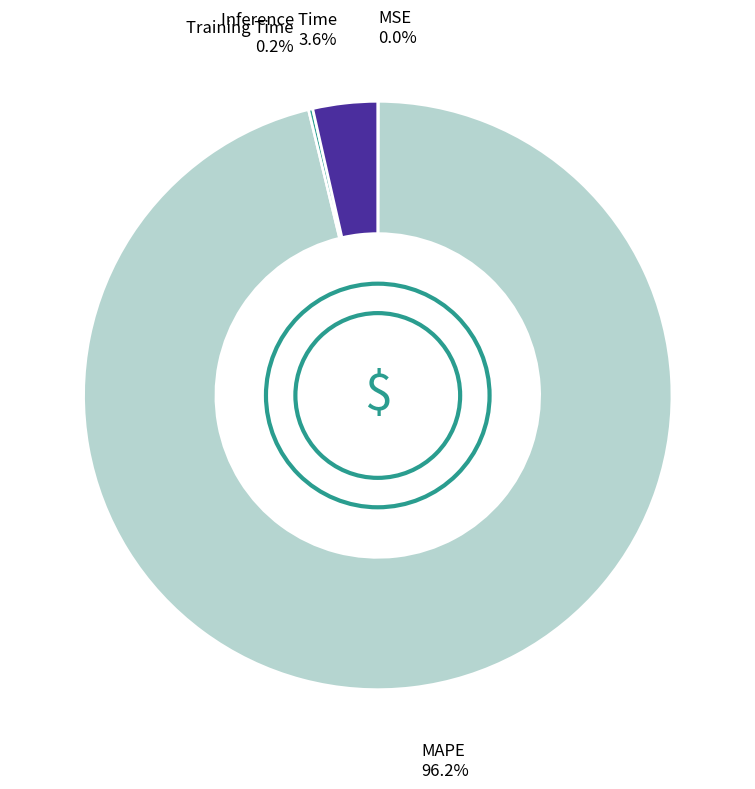

To the nearest percent, what is the difference between the largest and smallest slice percentages?

96%